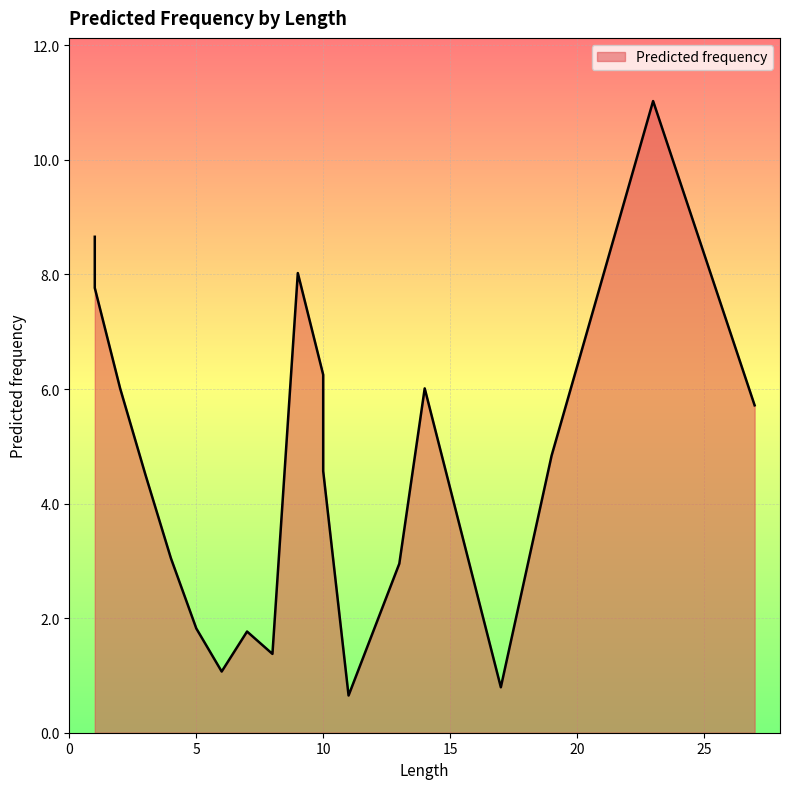

How many series are shown in this chart?

1